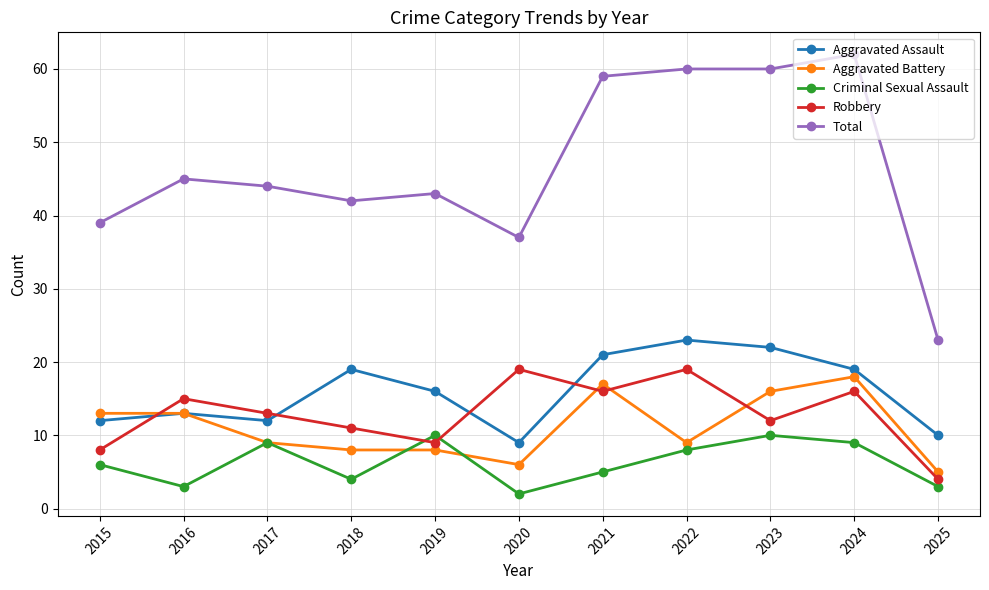

At which label does Robbery reach its minimum?

2025